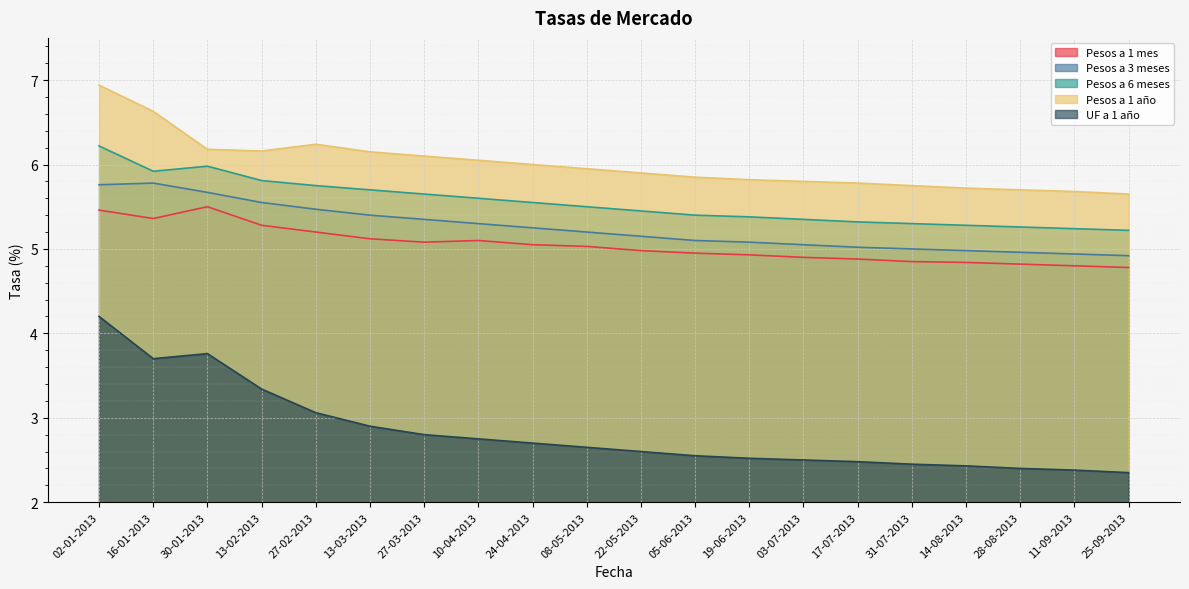

What position from the right is 24-04-2013?

12